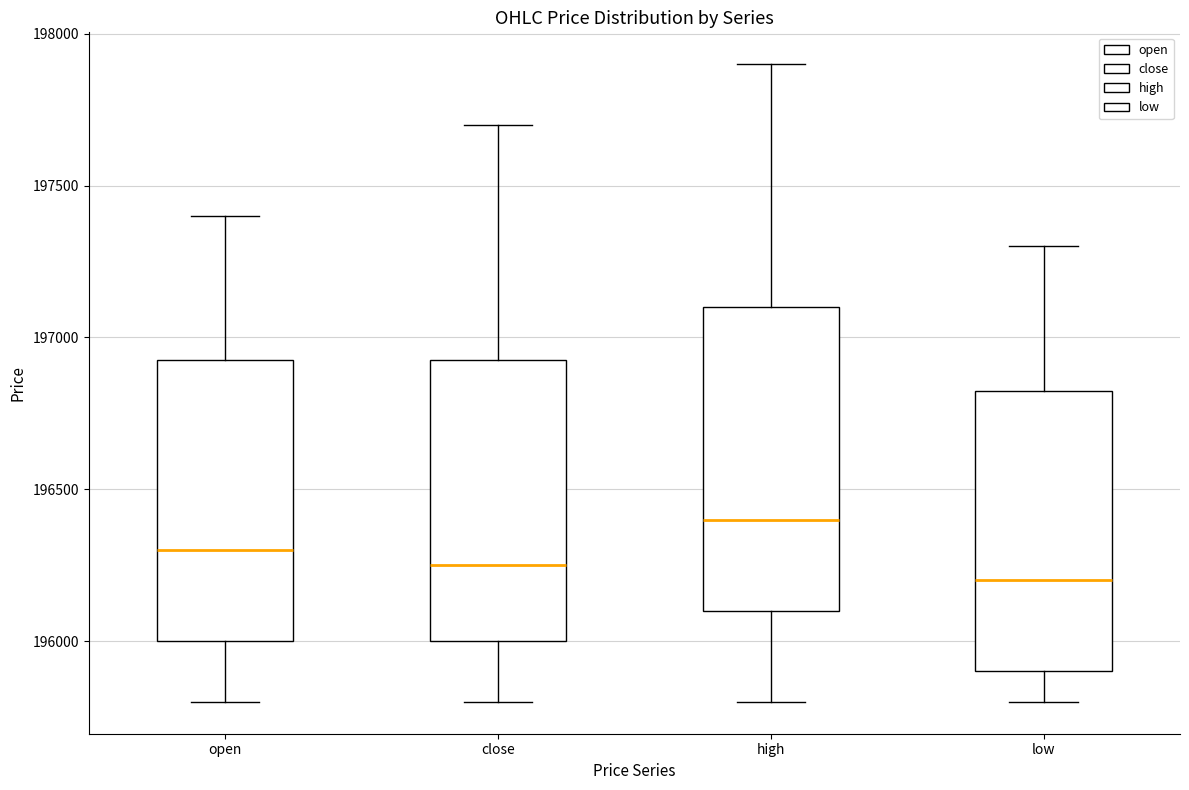

Which box has the lowest median line?

low